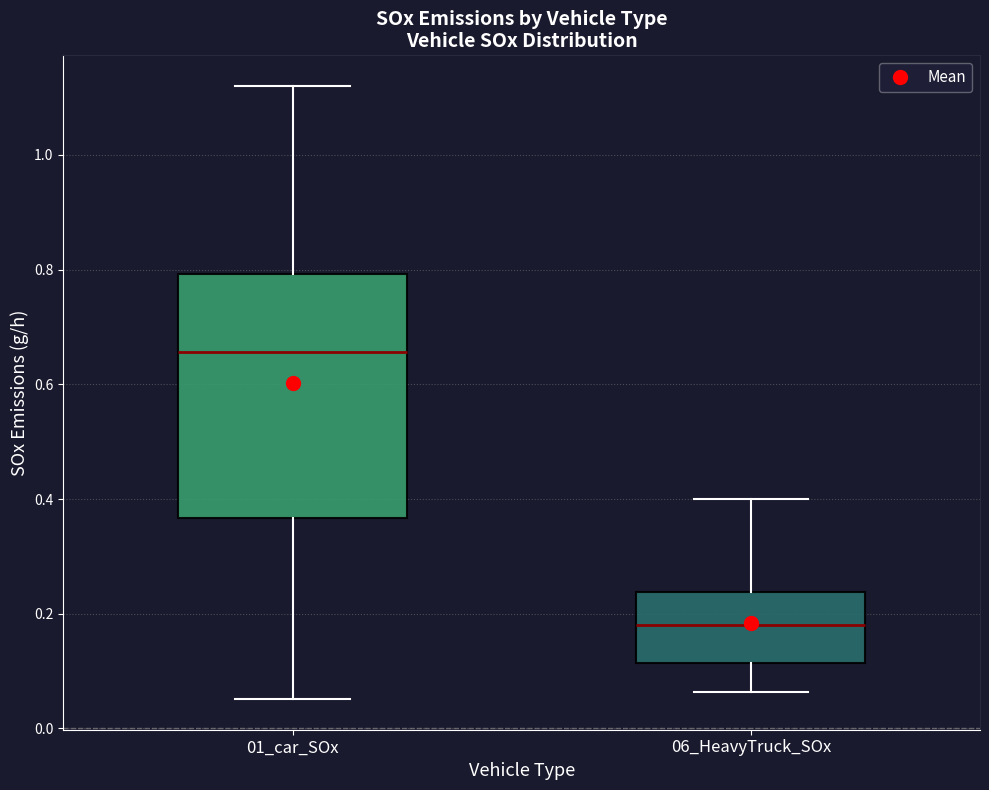

Reading left to right, read every box against the y-axis: the position of its median line, the range the box covers, and the ends of its whiskers. The values are not printed on the chart, so give them approximately, as read against the axis.

01_car_SOx: median 0.66, box 0.36 to 0.80, whiskers 0.06 to 1.12
06_HeavyTruck_SOx: median 0.18, box 0.12 to 0.24, whiskers 0.06 to 0.40